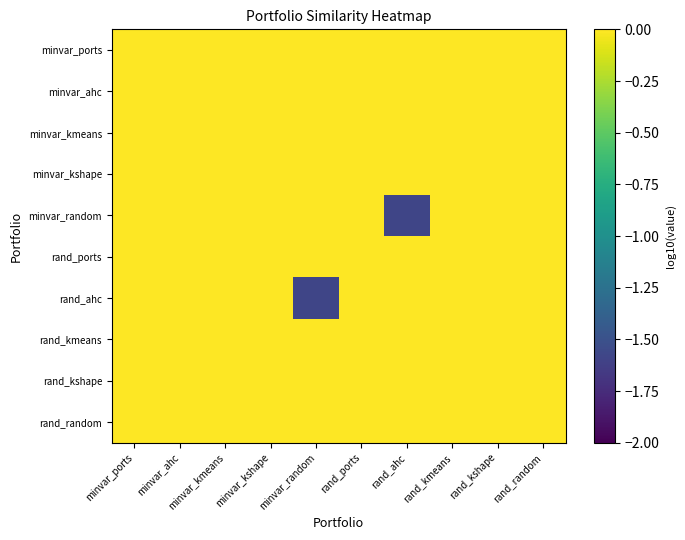

Which has a higher value, rand_ports or rand_kmeans?

rand_ports